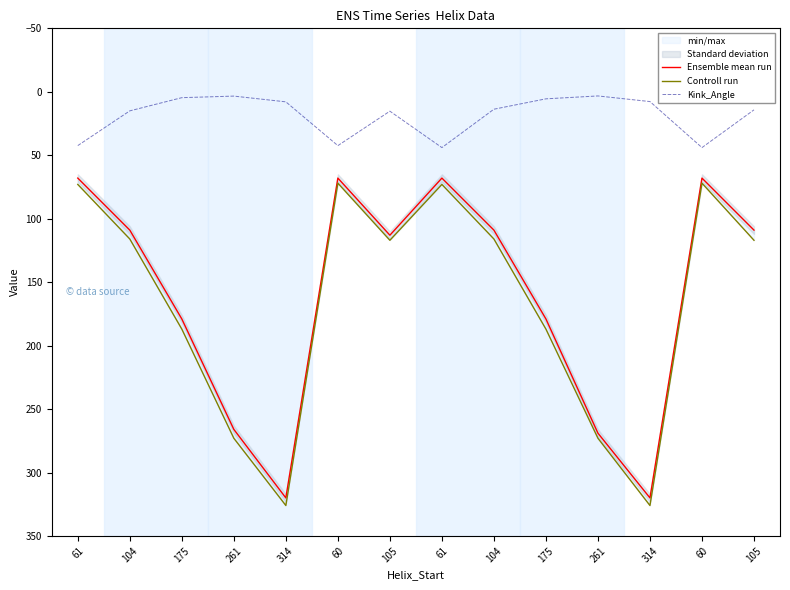

What is the total value across all series at 261?

542.4